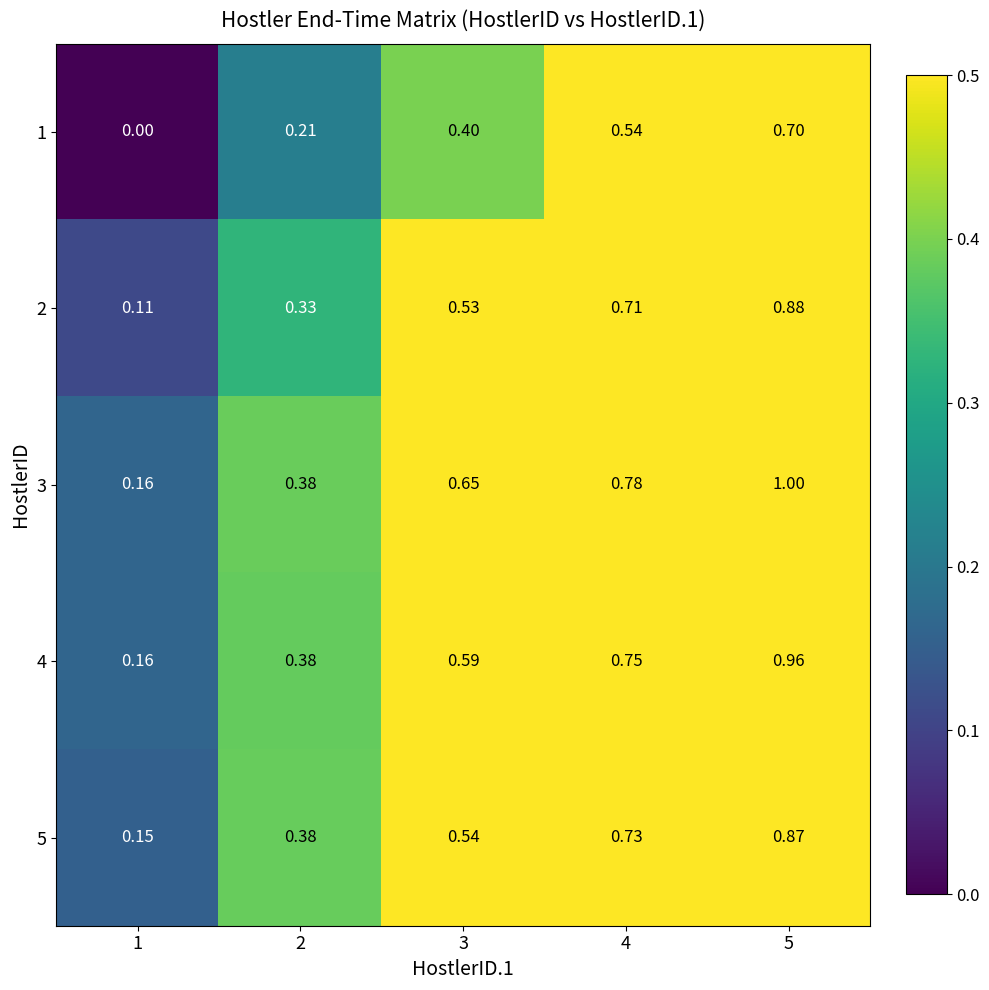

Is the value of 1 at 4 greater than the value of 2 at 4?

No